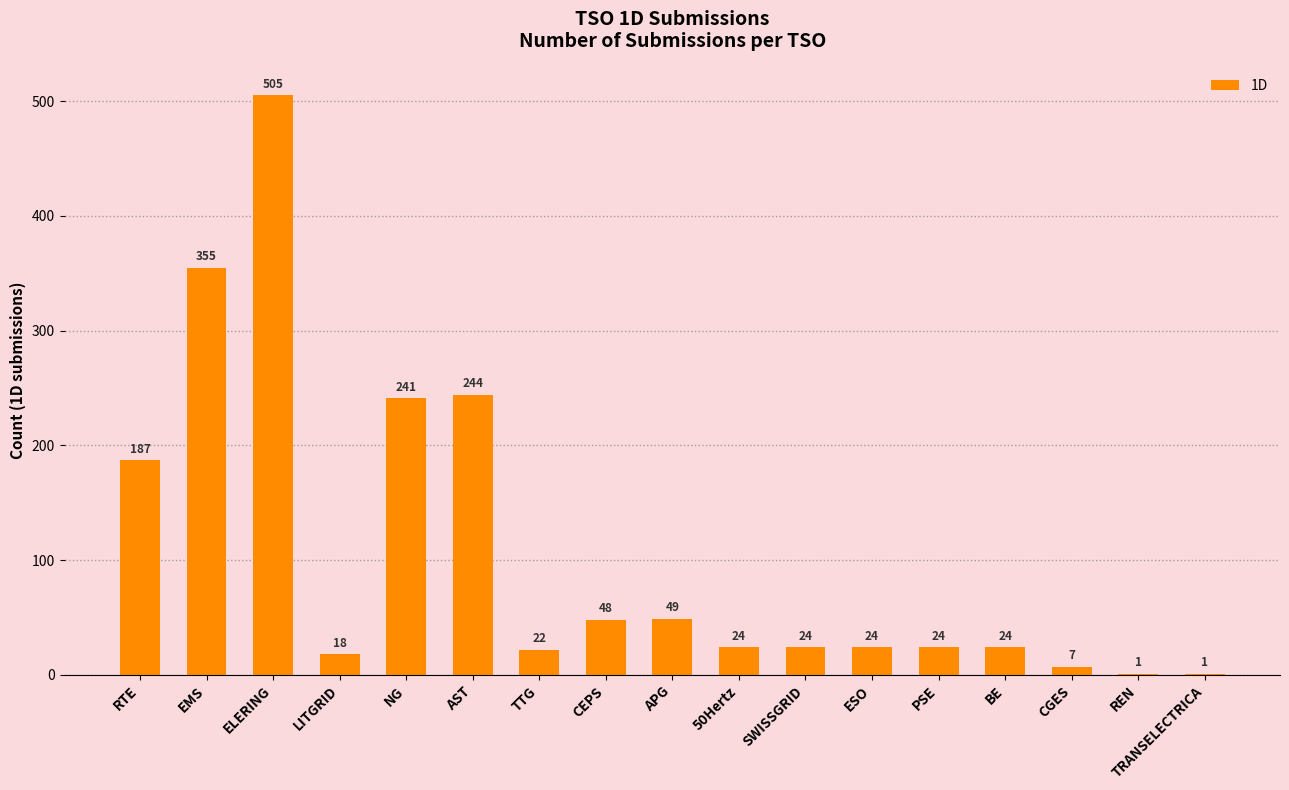

What is the ratio of the value at EMS to the value at TRANSELECTRICA?

355.0